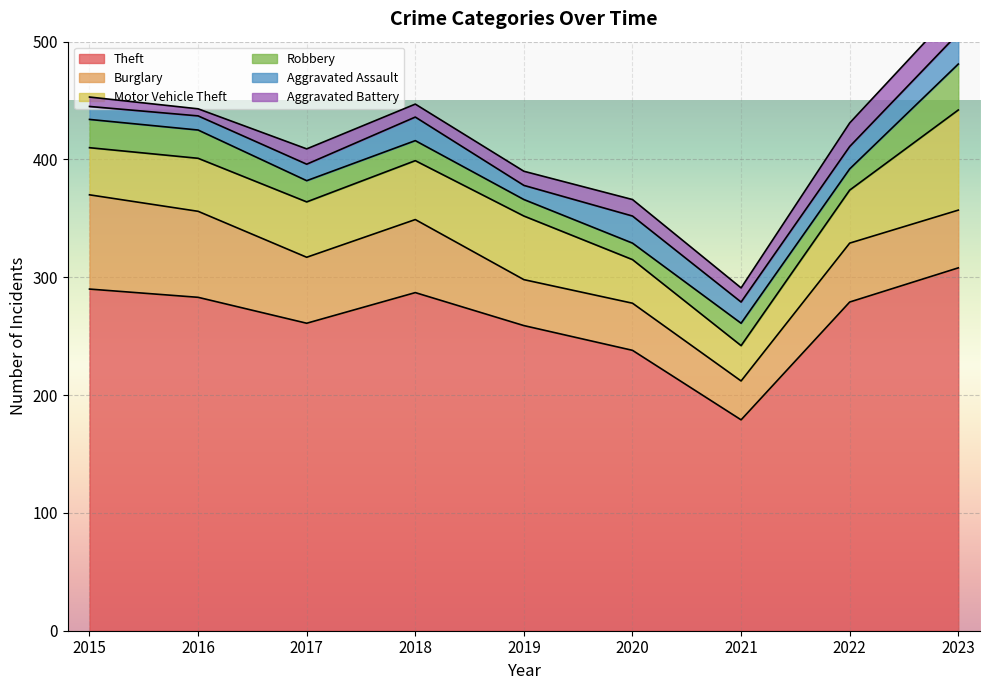

Reading right to left, transcribe all the data shown in this chart.

Theft: 308	279	179	238	259	287	261	283	290
Burglary: 49	50	33	40	39	62	56	73	80
Motor Vehicle Theft: 85	45	30	37	54	50	47	45	40
Robbery: 39	18	19	14	14	17	18	24	24
Aggravated Assault: 26	19	18	23	12	20	14	12	11
Aggravated Battery: 23	20	12	14	12	11	13	6	8